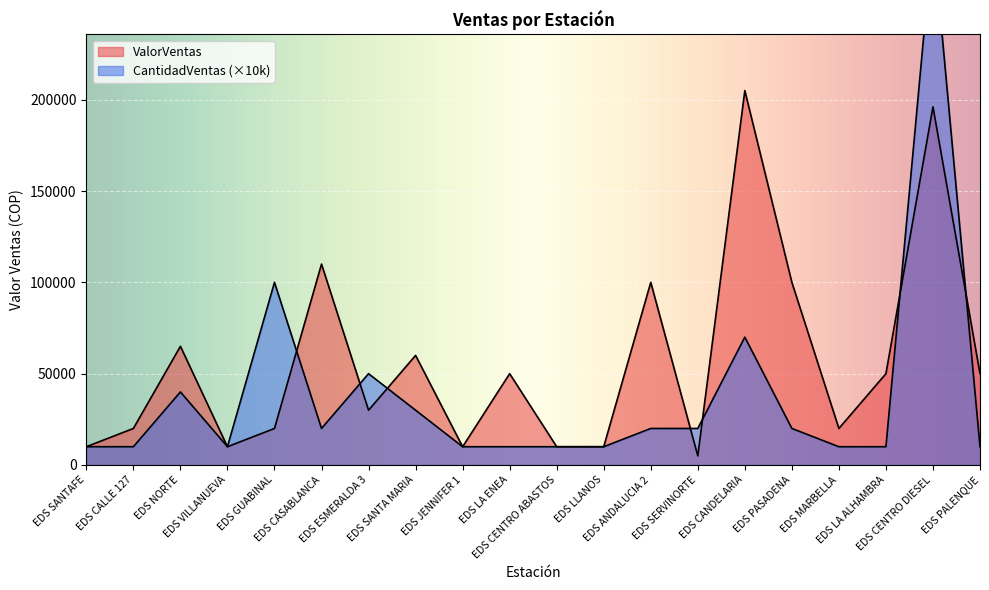

Which label corresponds to the largest value in the chart?

EDS CENTRO DIESEL